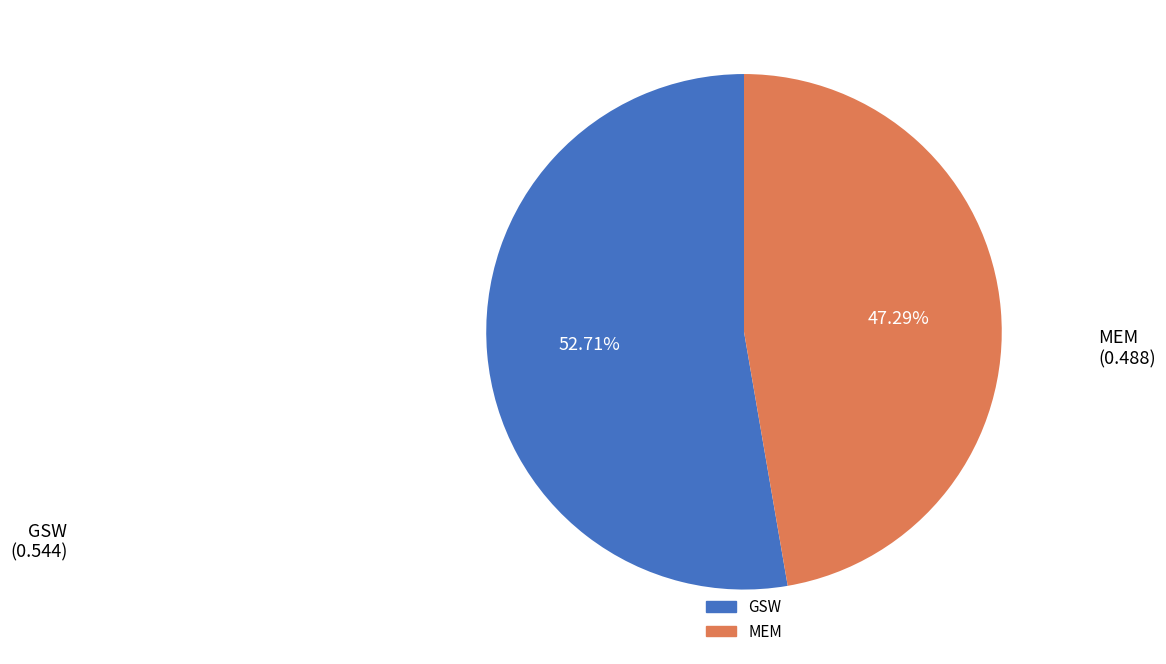

Is there a majority slice in this chart?

Yes